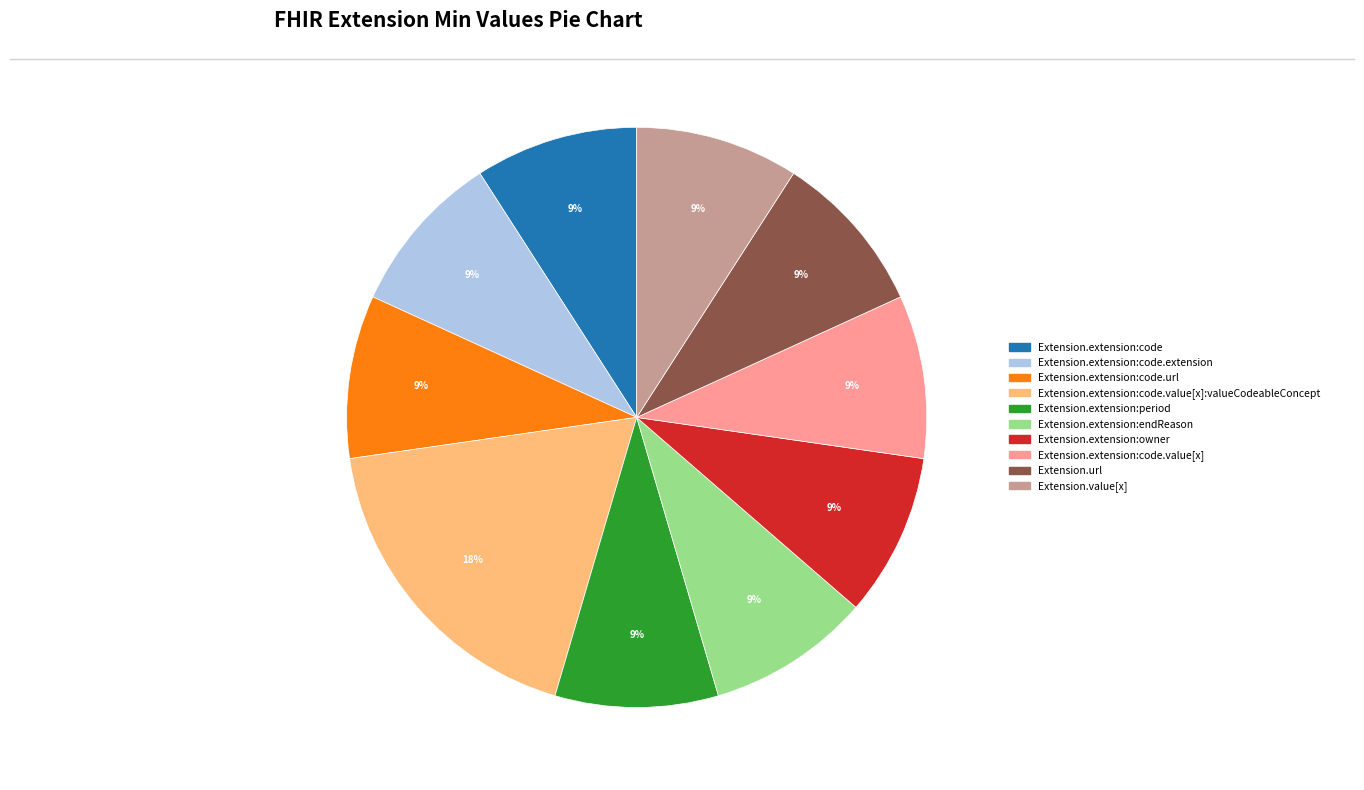

Does any single category account for the majority?

No